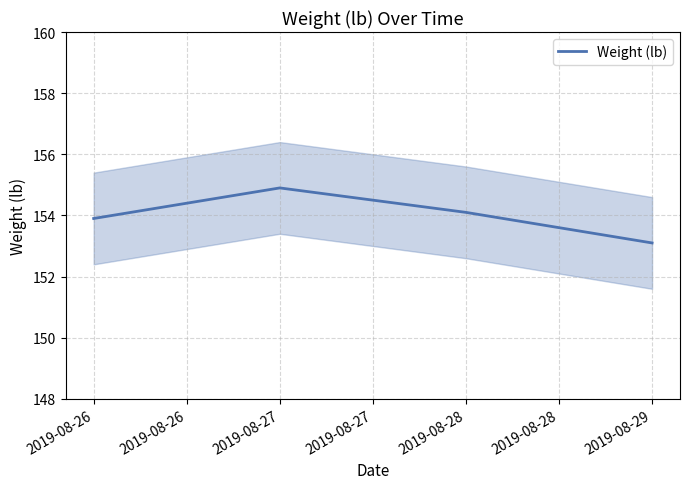

The Weight (lb) series shows 86.3 at 2019-08-26. True or false?

False